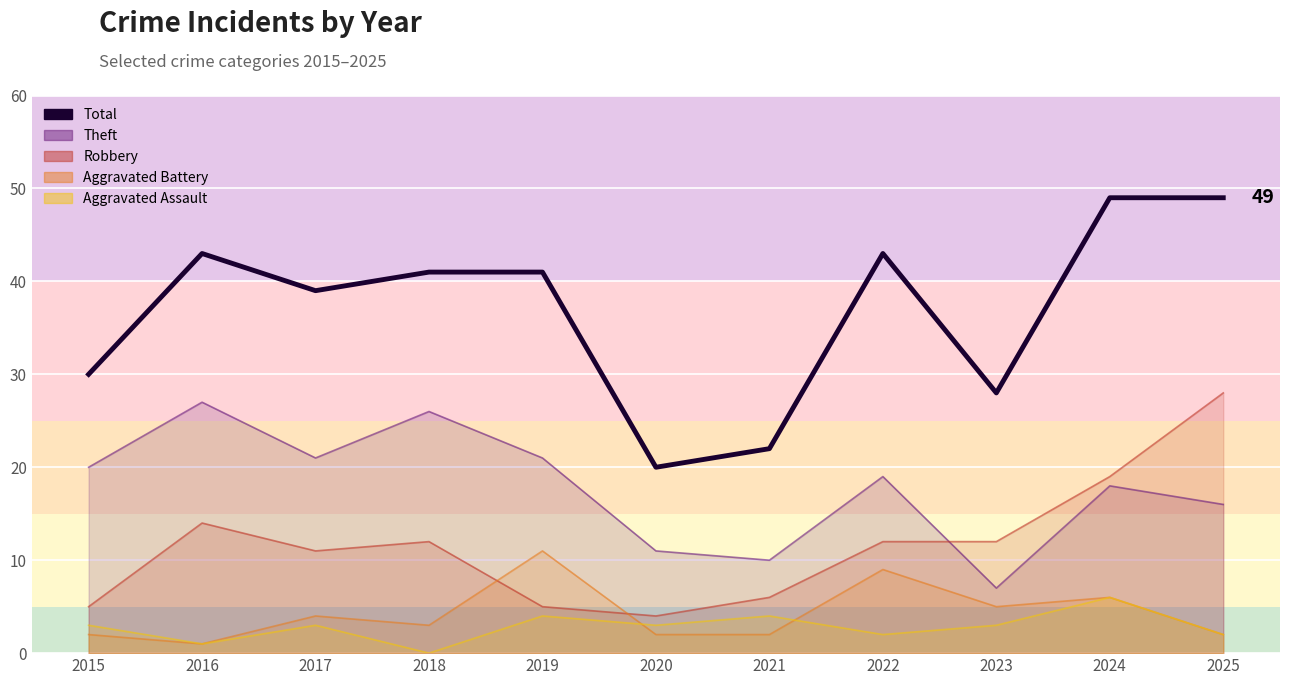

Reading right to left, extract all data points from this chart.

49	49	28	43	22	20	41	41	39	43	30